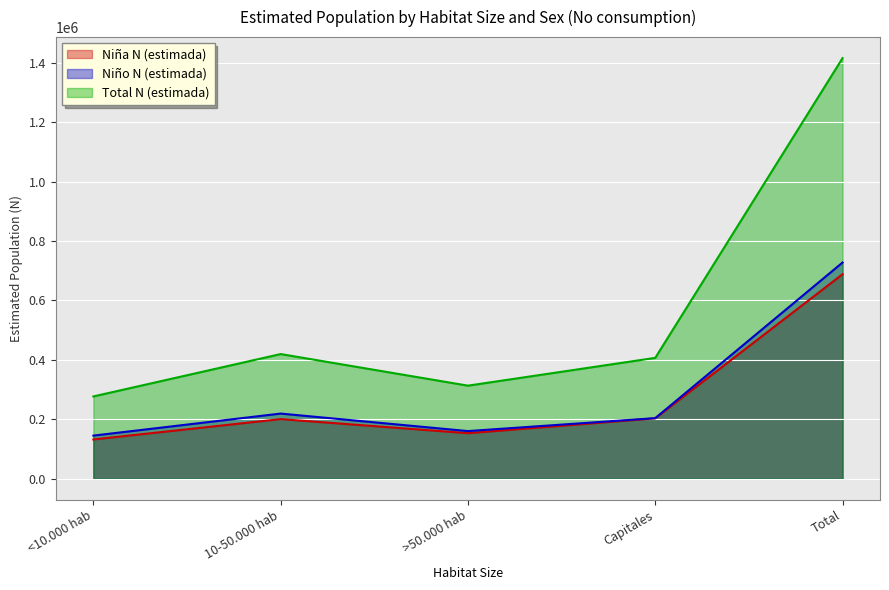

Rank the series by their maximum value, from lowest to highest.

Niña N (estimada), Niño N (estimada), Total N (estimada)